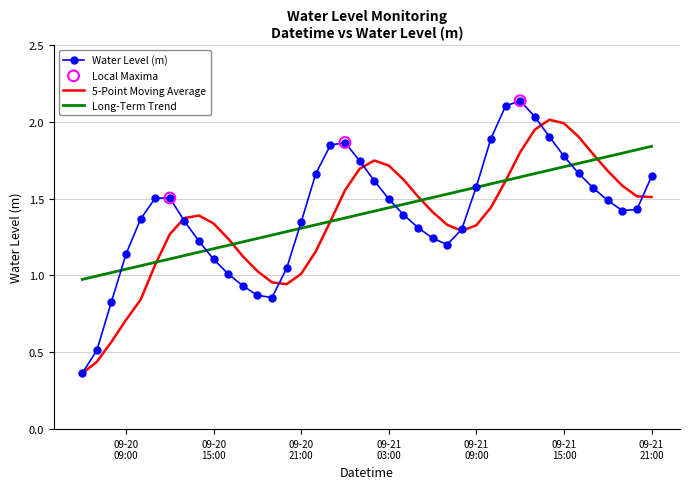

Which series has the largest range (max minus min)?

Water Level (m)